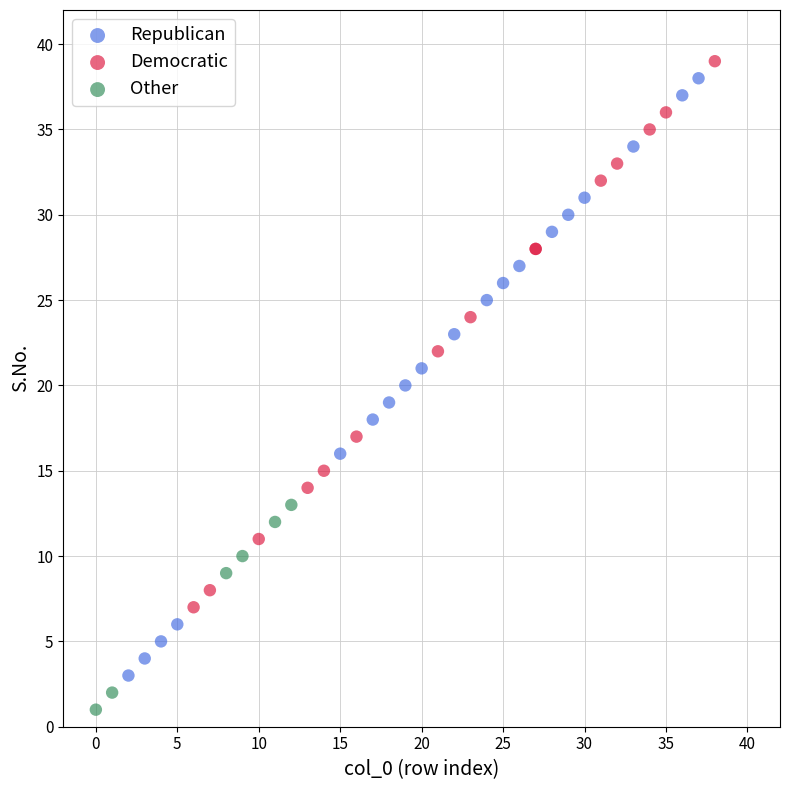

Which series has the largest Y range (max minus min)?

Republican